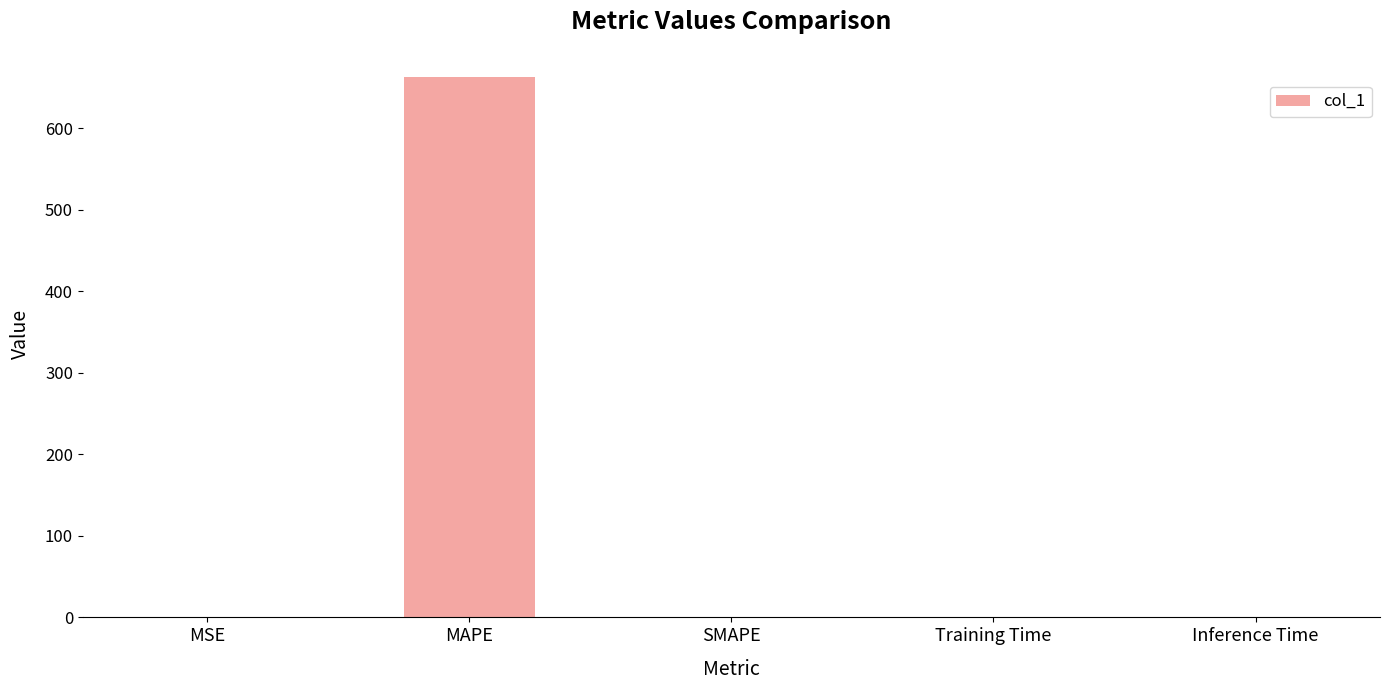

What is the change in value from MAPE to SMAPE?

-663.2